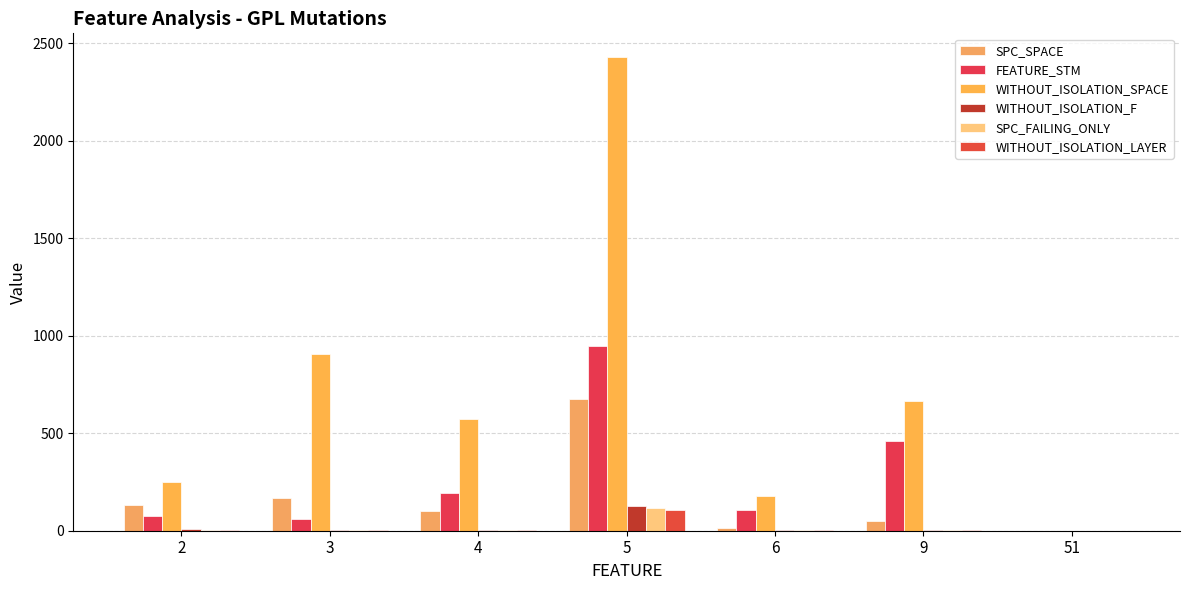

Reading left to right, what are all the values shown in this chart?

SPC_SPACE: 131	170	100	675	12	50	0
FEATURE_STM: 73	62	194	948	105	462	0
WITHOUT_ISOLATION_SPACE: 249	907	574	2430	180	666	0
WITHOUT_ISOLATION_F: 7	4	5	128	5	6	0
SPC_FAILING_ONLY: 5	3	3	114	3	4	0
WITHOUT_ISOLATION_LAYER: 4	4	5	106	5	6	0